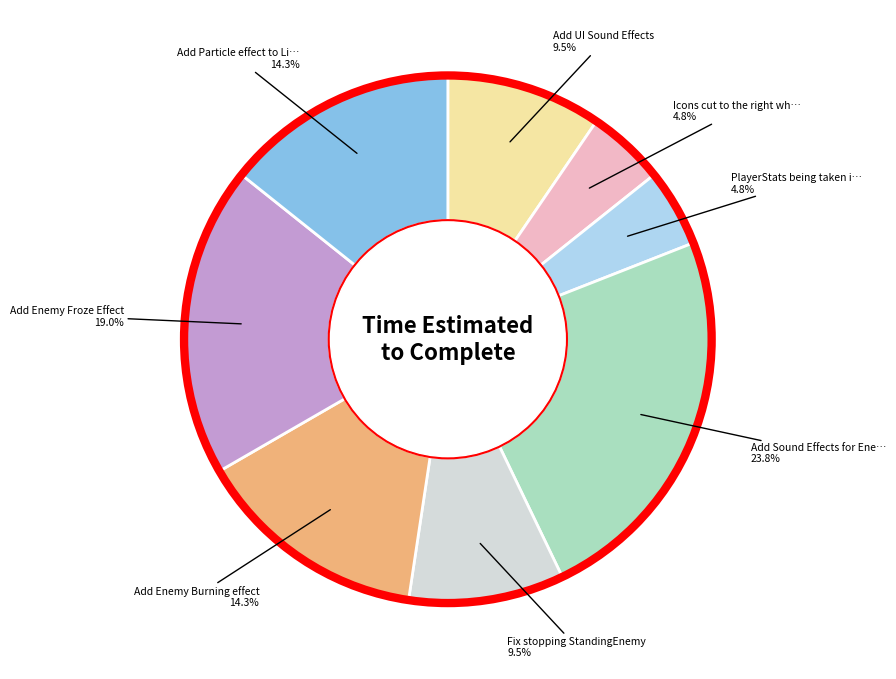

Is there a majority slice in this chart?

No